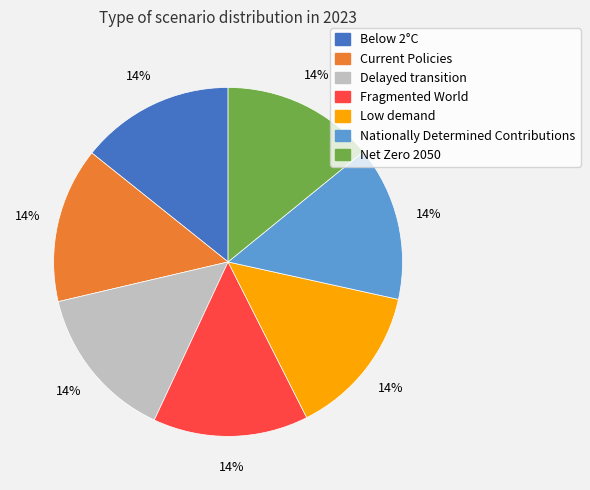

Combined, do Nationally Determined Contributions and Fragmented World account for over 50%?

No